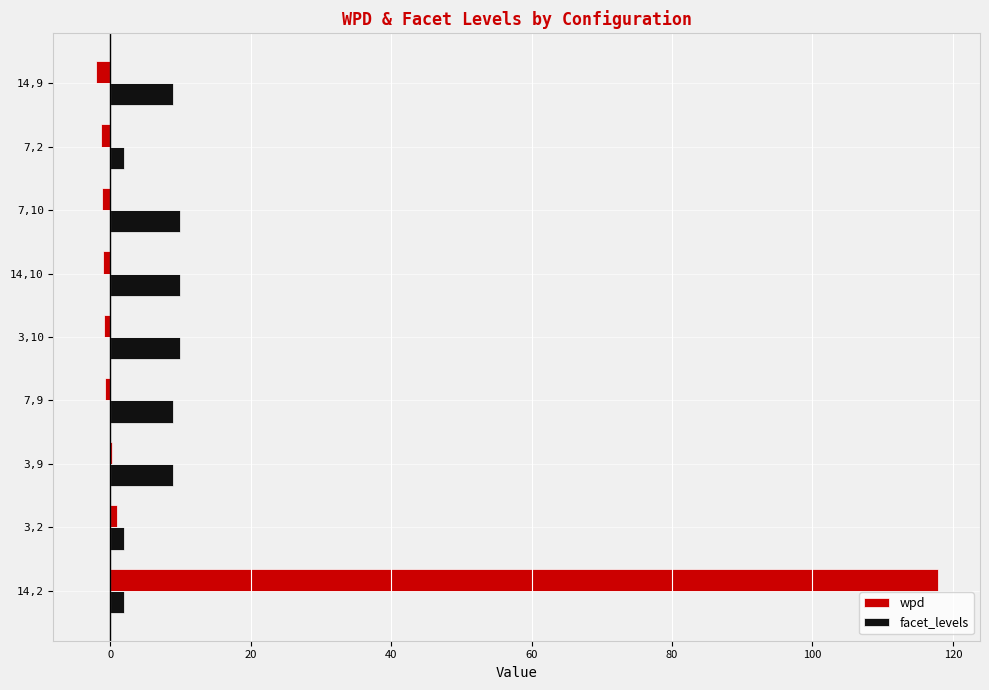

Is it true that facet_levels equals 4.8 at 14,9?

False